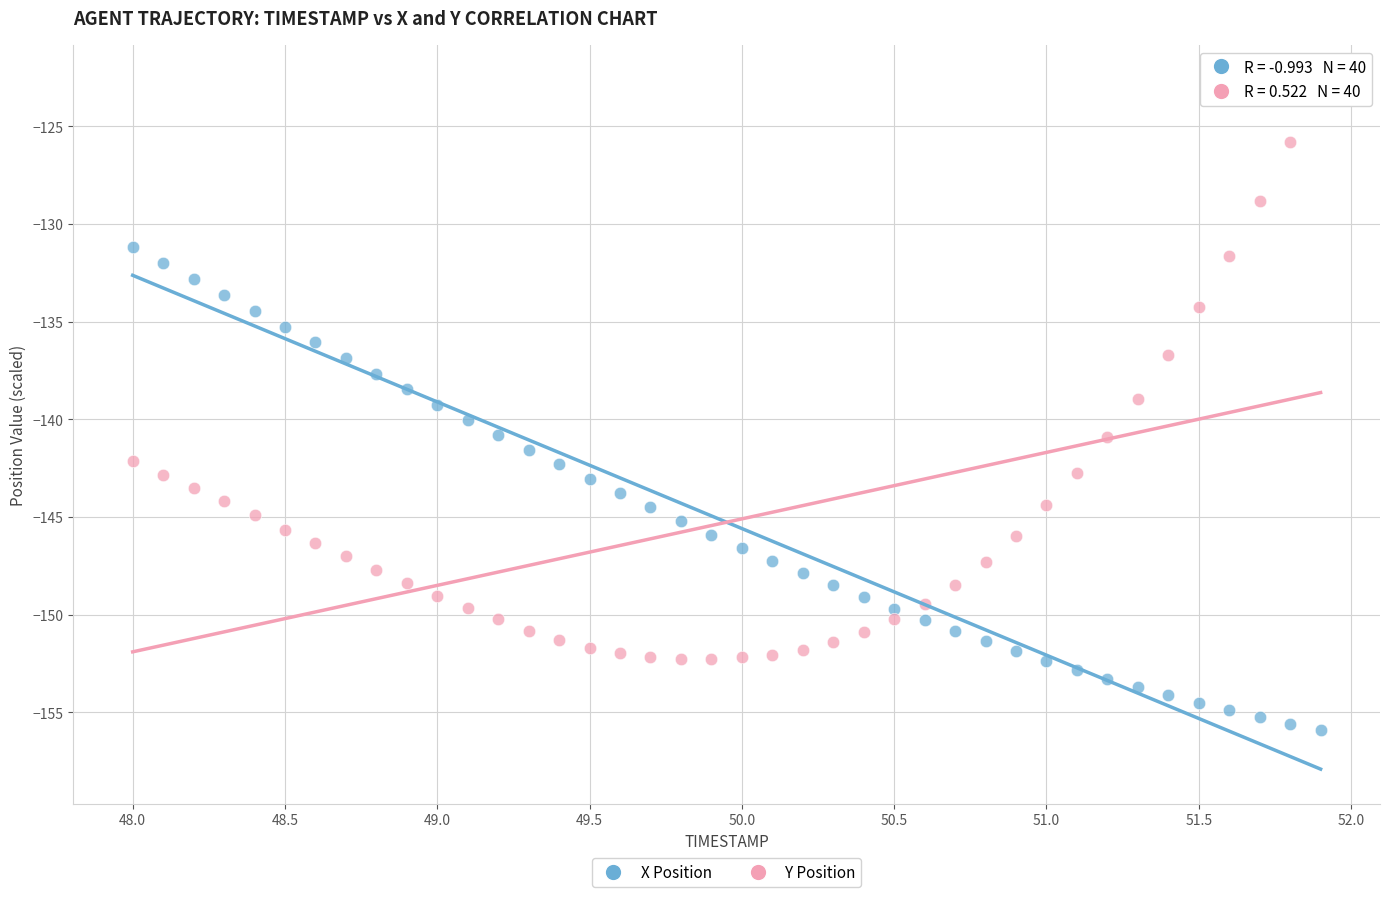

Across all data points, what is the range of Y values (max minus min)?

33.3